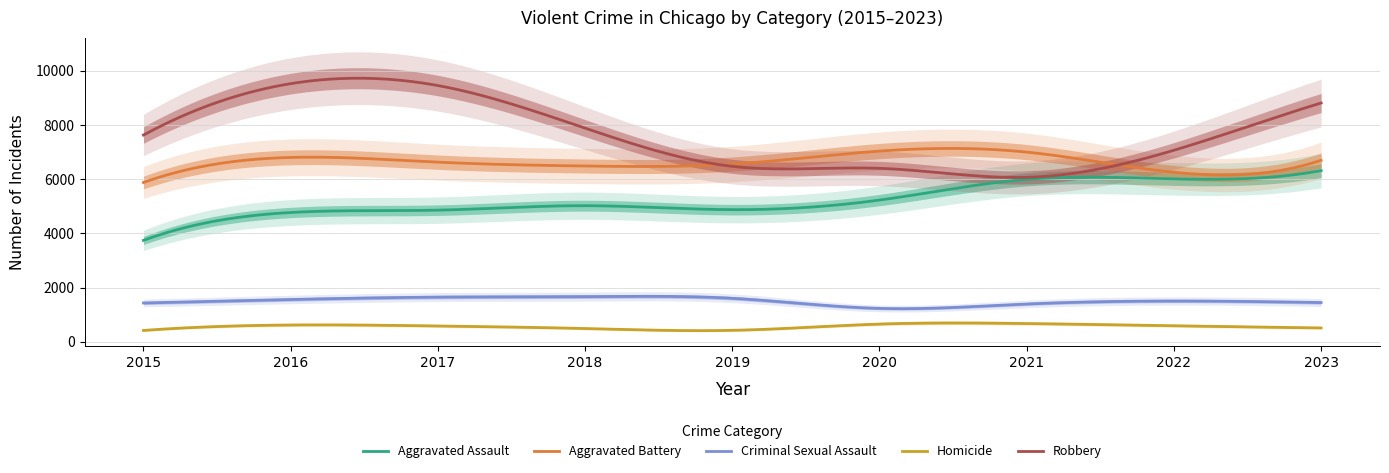

What is the difference between the highest and lowest values at 2023?

8302